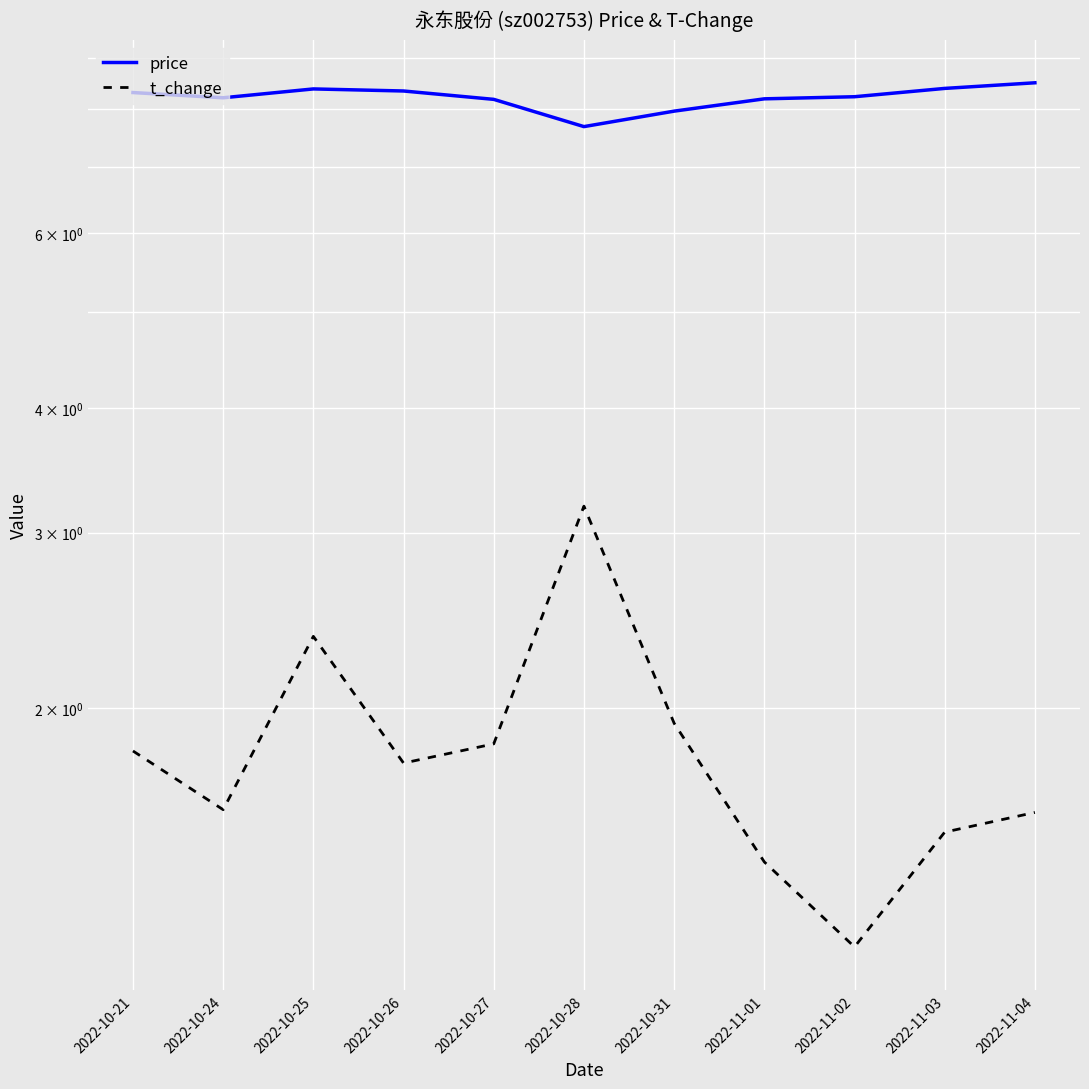

What is the sum of all t_change values?

20.1